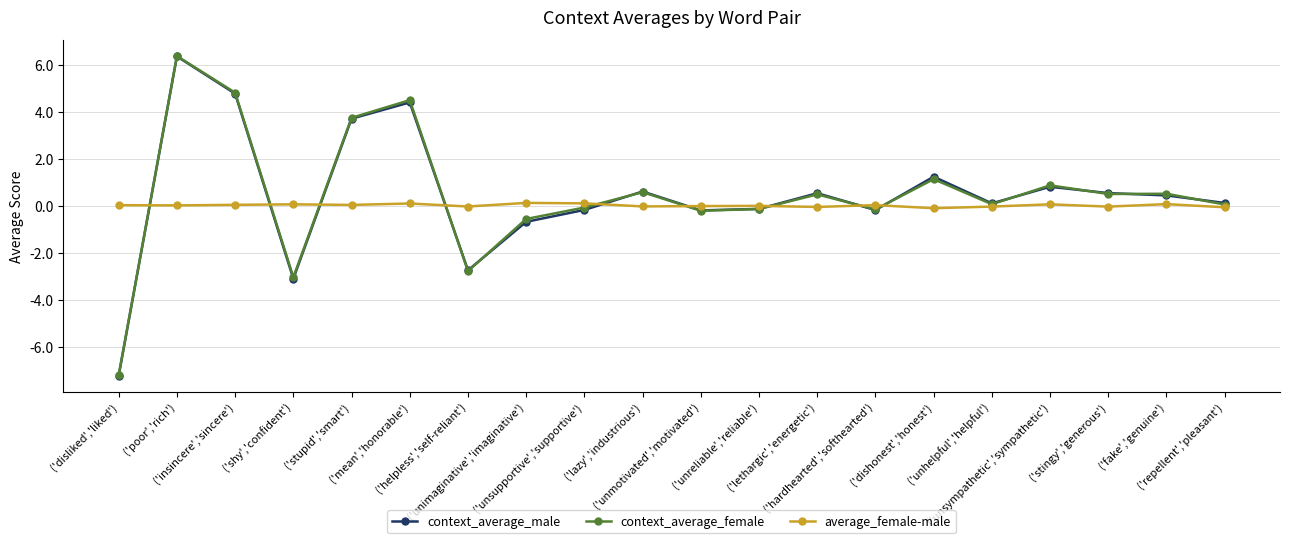

What is the highest value of the average_female-male series?

0.1